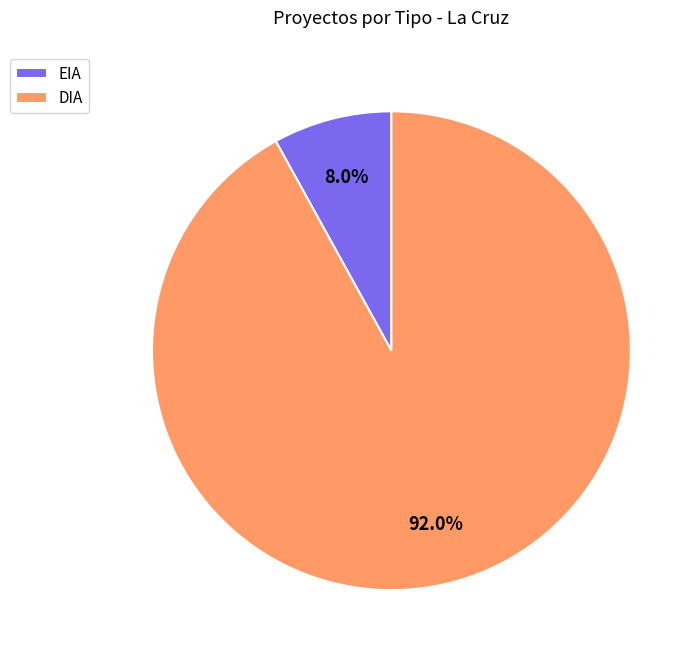

To the nearest percent, what percentage of the pie is DIA?

92%